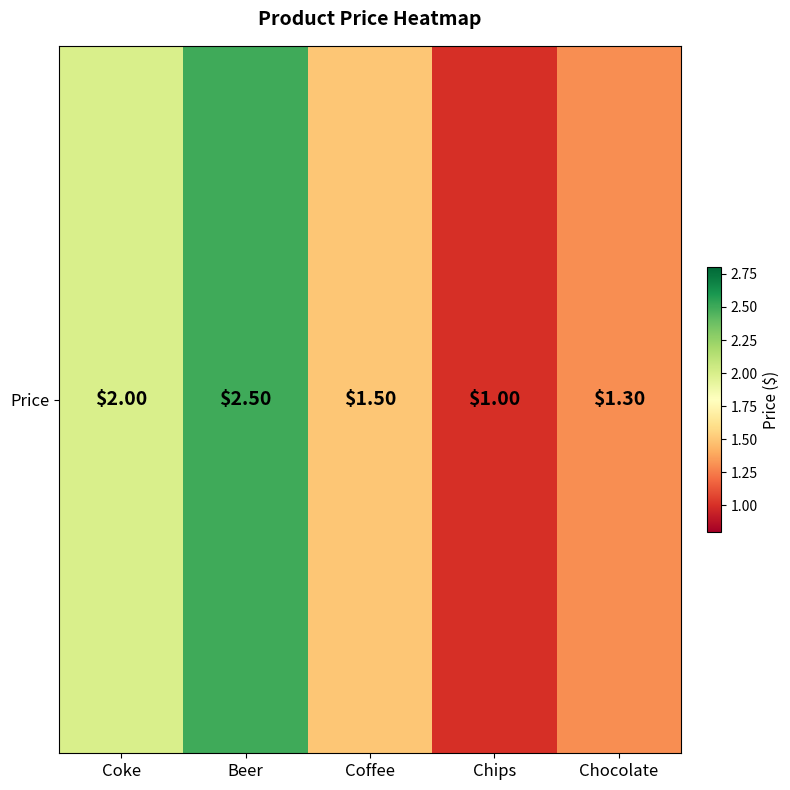

What is the difference between the maximum and minimum values?

1.5